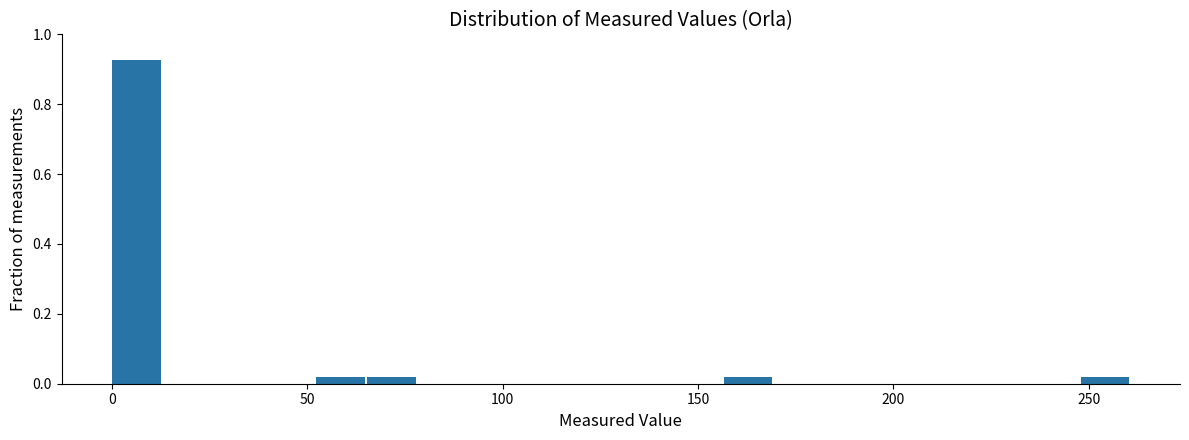

Read against the x-axis, roughly where is the centre of the tallest bar?

5